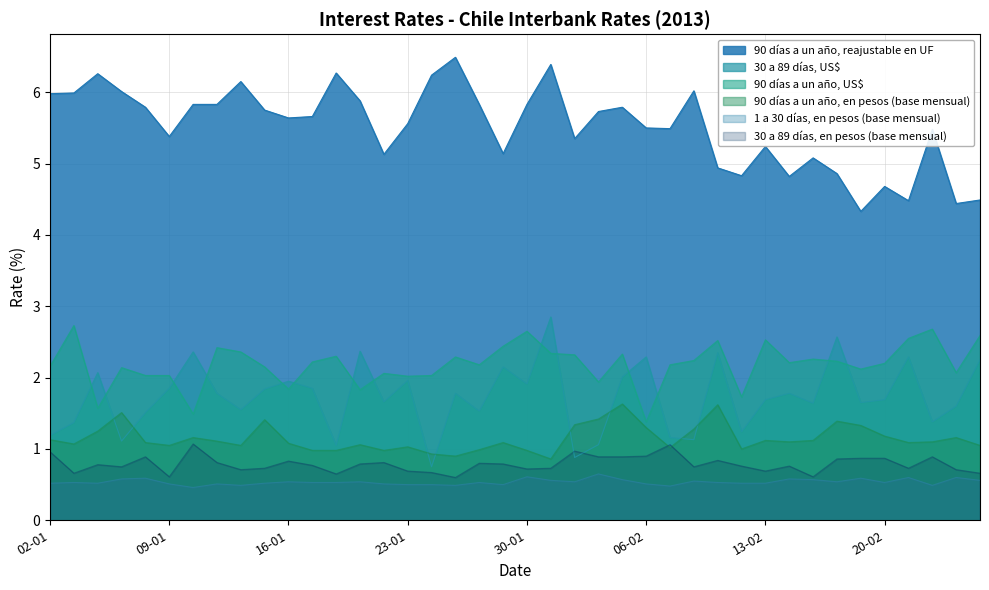

After their last crossing, which series has the higher values: 30 a 89 días, US$ or 90 días a un año, US$?

90 días a un año, US$